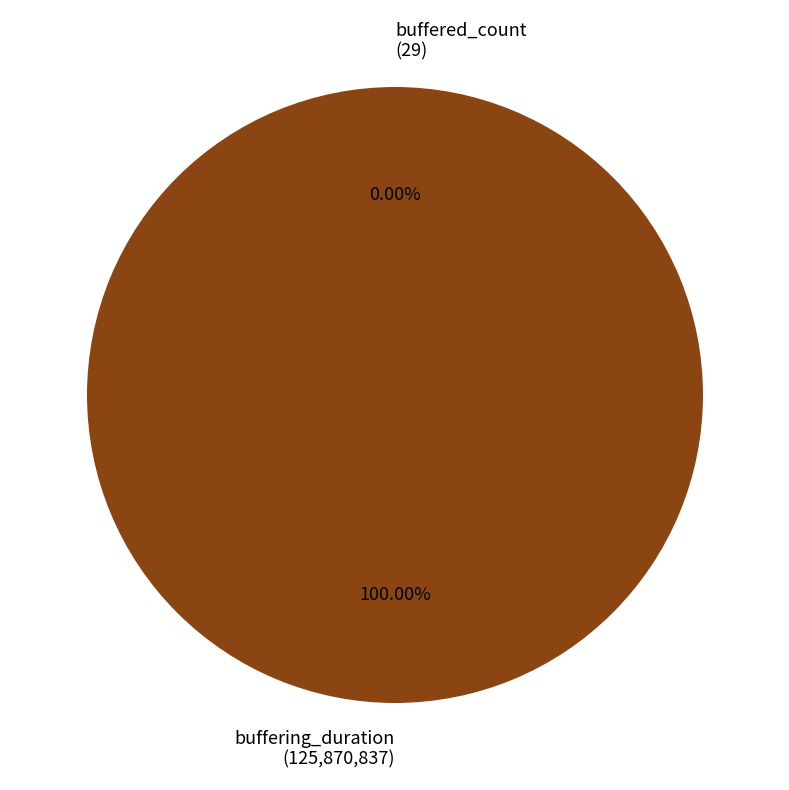

To the nearest percent, what is the difference between the largest and smallest slice percentages?

100%